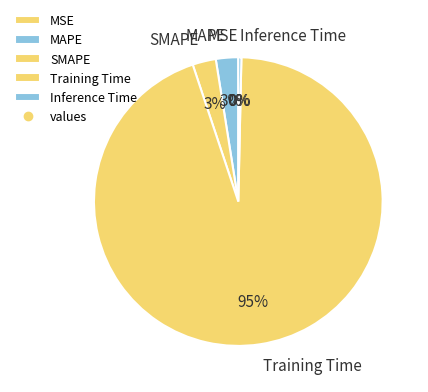

Is the sum of Training Time and MAPE greater than half?

Yes